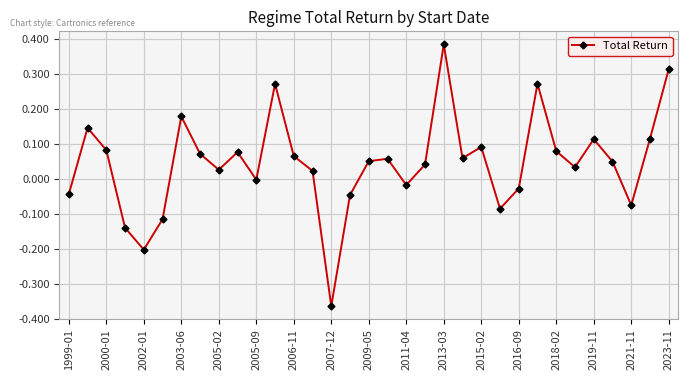

How many points are lower than both their immediate neighbors (excluding endpoints)?

9